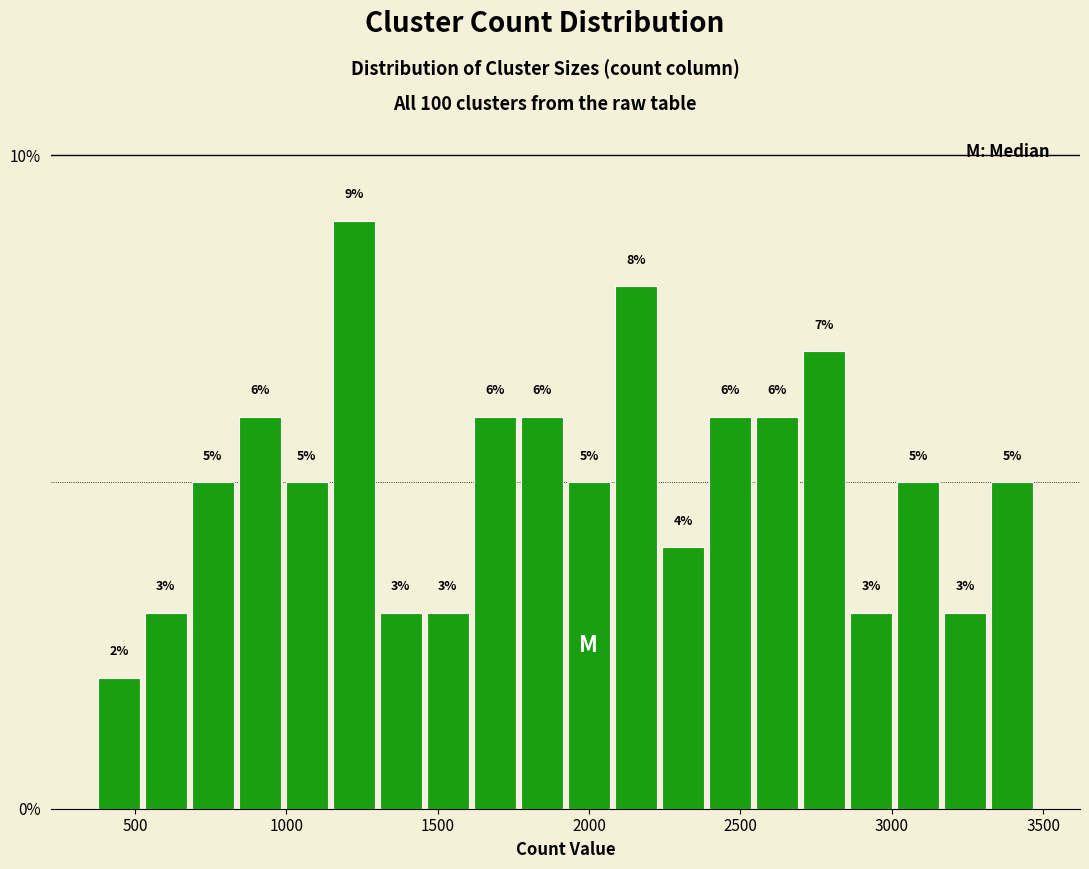

Around what value on the x-axis is the tallest bar? Give the approximate position of its centre, as read against the axis.

1200